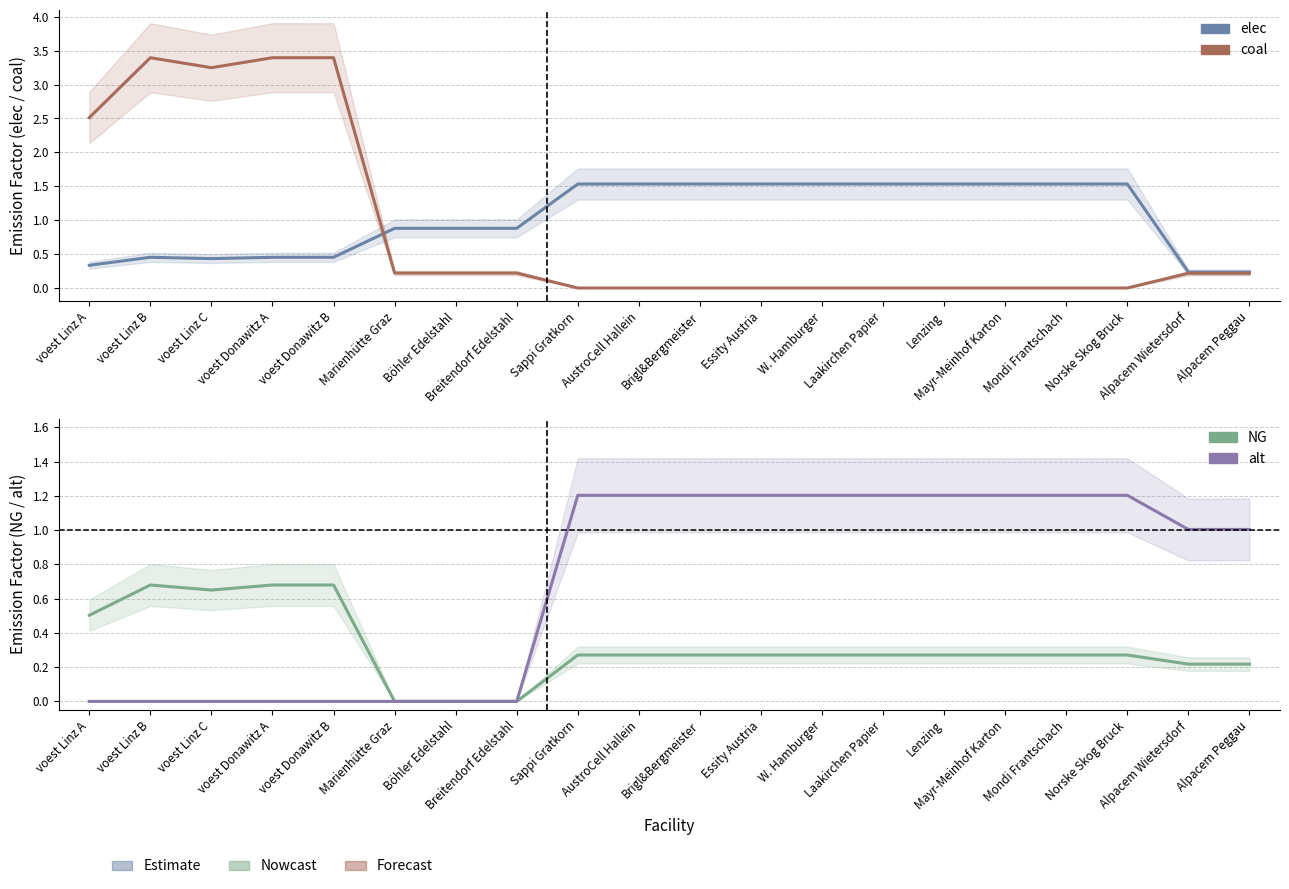

Reading right to left, extract all data points from this chart.

elec: 0.2	0.2	1.5	1.5	1.5	1.5	1.5	1.5	1.5	1.5	1.5	1.5	0.9	0.9	0.9	0.5	0.5	0.4	0.5	0.3
coal: 0.2	0.2	0.0	0.0	0.0	0.0	0.0	0.0	0.0	0.0	0.0	0.0	0.2	0.2	0.2	3.4	3.4	3.2	3.4	2.5
NG: 0.2	0.2	0.3	0.3	0.3	0.3	0.3	0.3	0.3	0.3	0.3	0.3	0.0	0.0	0.0	0.7	0.7	0.6	0.7	0.5
alt: 1.0	1.0	1.2	1.2	1.2	1.2	1.2	1.2	1.2	1.2	1.2	1.2	0.0	0.0	0.0	0.0	0.0	0.0	0.0	0.0